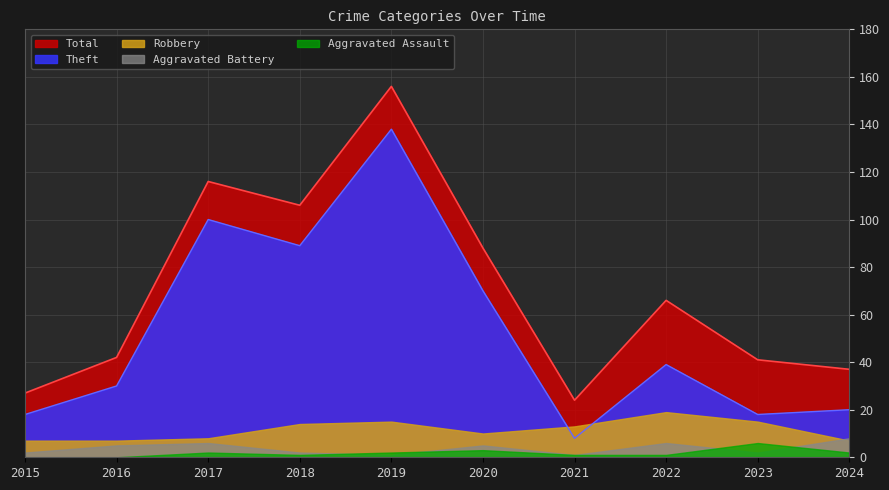

What is the value of the Total point at the 9th from the left?

41